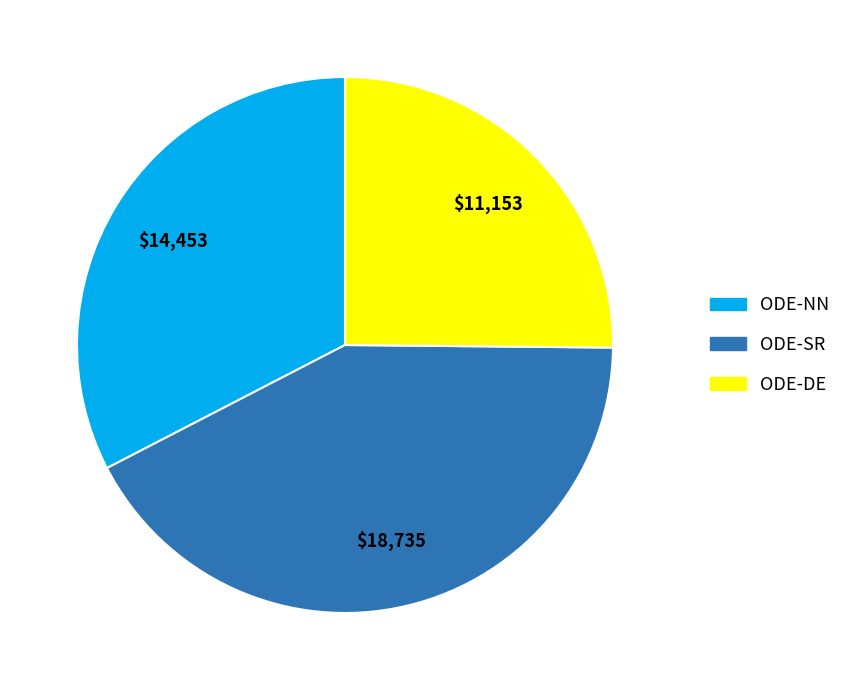

Which has a higher value, ODE-NN or ODE-SR?

ODE-SR